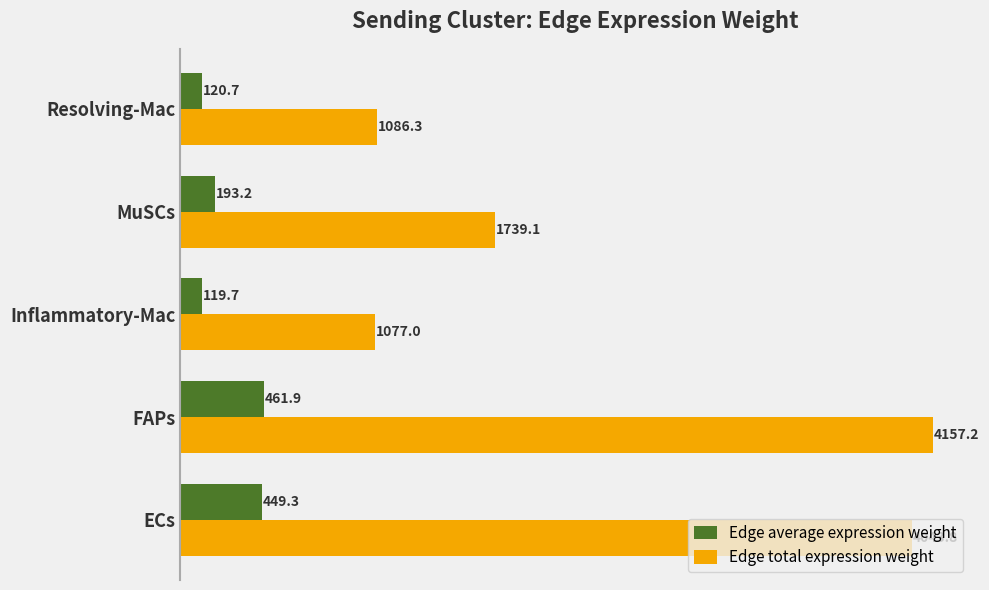

What is the total value across all series at ECs?

4493.1